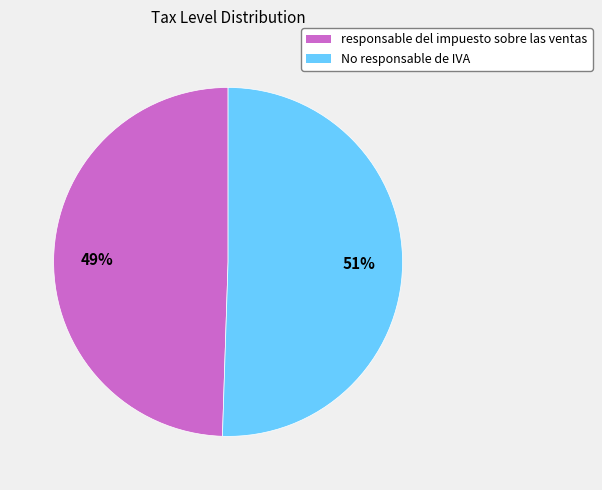

Combined, do responsable del impuesto sobre las ventas and No responsable de IVA account for over 50%?

Yes